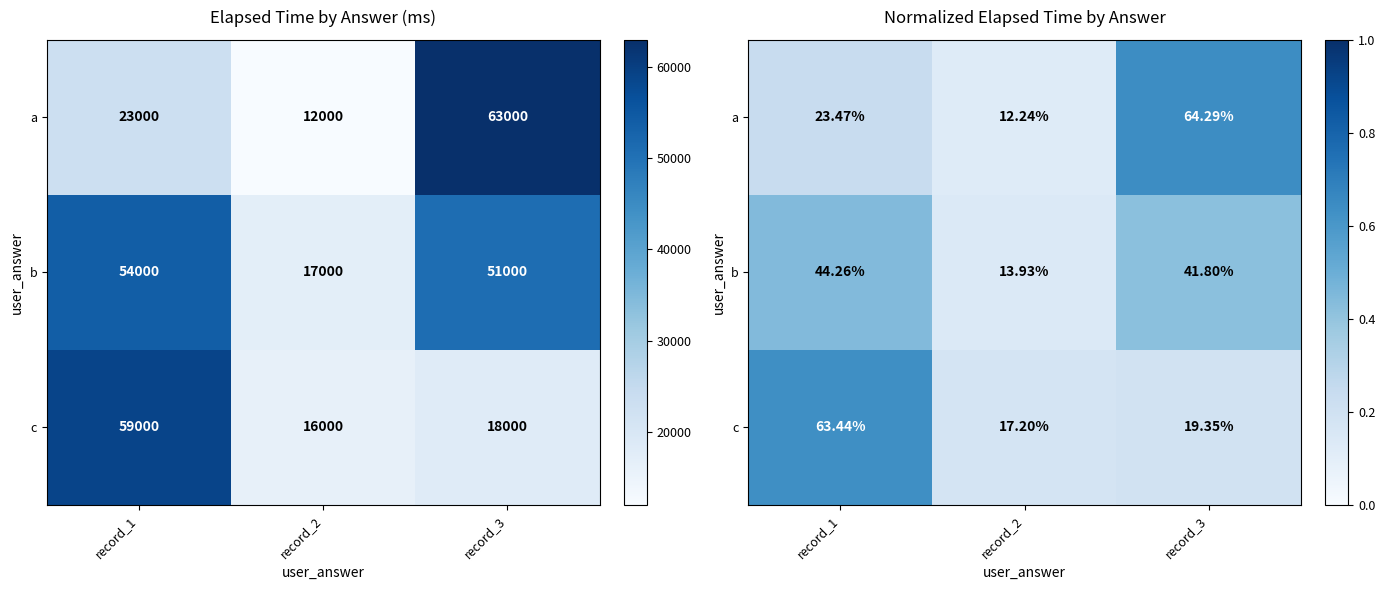

The b series shows 0.2 at record_2. True or false?

False